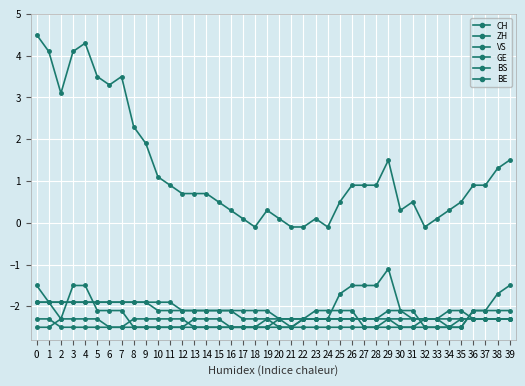

Reading left to right, list all the values displayed in this chart.

CH: 4.5	4.1	3.1	4.1	4.3	3.5	3.3	3.5	2.3	1.9	1.1	0.9	0.7	0.7	0.7	0.5	0.3	0.1	-0.1	0.3	0.1	-0.1	-0.1	0.1	-0.1	0.5	0.9	0.9	0.9	1.5	0.3	0.5	-0.1	0.1	0.3	0.5	0.9	0.9	1.3	1.5
ZH: -1.9	-1.9	-2.3	-1.5	-1.5	-2.1	-2.1	-2.1	-2.5	-2.5	-2.5	-2.5	-2.5	-2.3	-2.3	-2.3	-2.5	-2.5	-2.5	-2.5	-2.3	-2.5	-2.3	-2.3	-2.3	-1.7	-1.5	-1.5	-1.5	-1.1	-2.1	-2.1	-2.5	-2.5	-2.5	-2.5	-2.1	-2.1	-1.7	-1.5
VS: -1.5	-1.9	-1.9	-1.9	-1.9	-1.9	-1.9	-1.9	-1.9	-1.9	-1.9	-1.9	-2.1	-2.1	-2.1	-2.1	-2.1	-2.3	-2.3	-2.3	-2.3	-2.3	-2.3	-2.3	-2.3	-2.3	-2.3	-2.3	-2.3	-2.1	-2.1	-2.3	-2.3	-2.3	-2.1	-2.1	-2.3	-2.3	-2.3	-2.3
GE: -2.5	-2.5	-2.3	-2.3	-2.3	-2.3	-2.5	-2.5	-2.3	-2.3	-2.3	-2.3	-2.3	-2.5	-2.5	-2.5	-2.5	-2.5	-2.5	-2.3	-2.5	-2.5	-2.3	-2.1	-2.1	-2.1	-2.1	-2.5	-2.5	-2.3	-2.3	-2.3	-2.3	-2.3	-2.5	-2.5	-2.1	-2.1	-2.1	-2.1
BS: -1.9	-1.9	-1.9	-1.9	-1.9	-1.9	-1.9	-1.9	-1.9	-1.9	-2.1	-2.1	-2.1	-2.1	-2.1	-2.1	-2.1	-2.1	-2.1	-2.1	-2.3	-2.3	-2.3	-2.3	-2.3	-2.3	-2.3	-2.3	-2.3	-2.3	-2.5	-2.5	-2.5	-2.5	-2.5	-2.3	-2.3	-2.3	-2.3	-2.3
BE: -2.3	-2.3	-2.5	-2.5	-2.5	-2.5	-2.5	-2.5	-2.5	-2.5	-2.5	-2.5	-2.5	-2.5	-2.5	-2.5	-2.5	-2.5	-2.5	-2.5	-2.5	-2.5	-2.5	-2.5	-2.5	-2.5	-2.5	-2.5	-2.5	-2.5	-2.5	-2.5	-2.3	-2.3	-2.3	-2.3	-2.3	-2.3	-2.3	-2.3